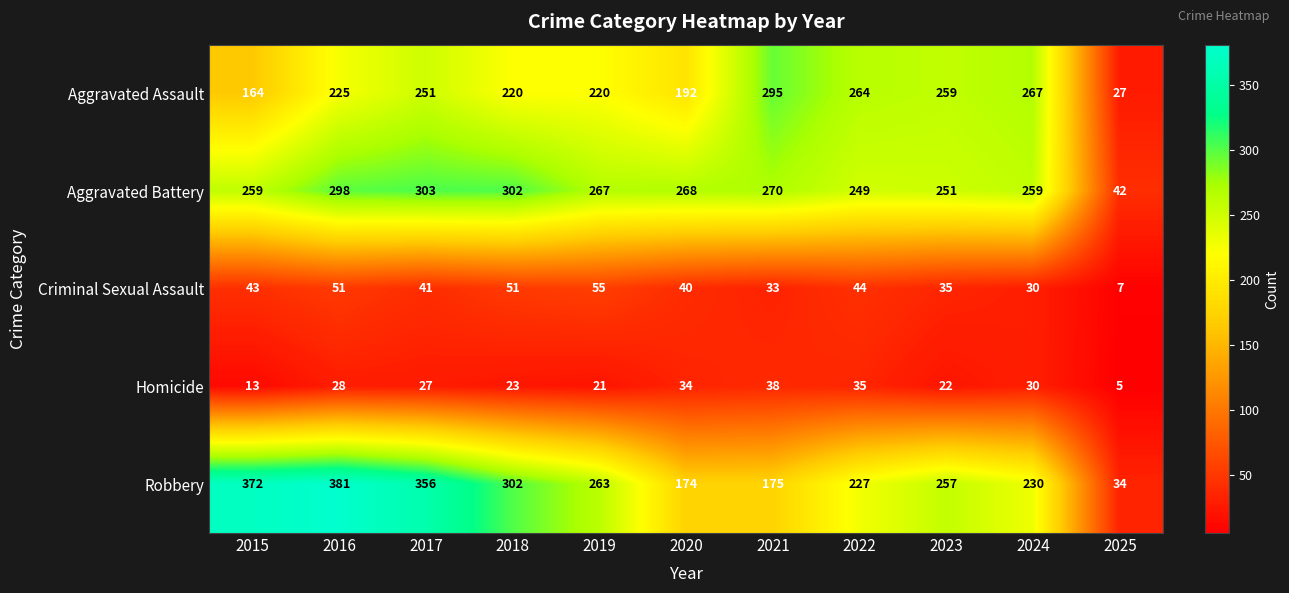

Is it true that Aggravated Battery equals 92 at 2020?

False